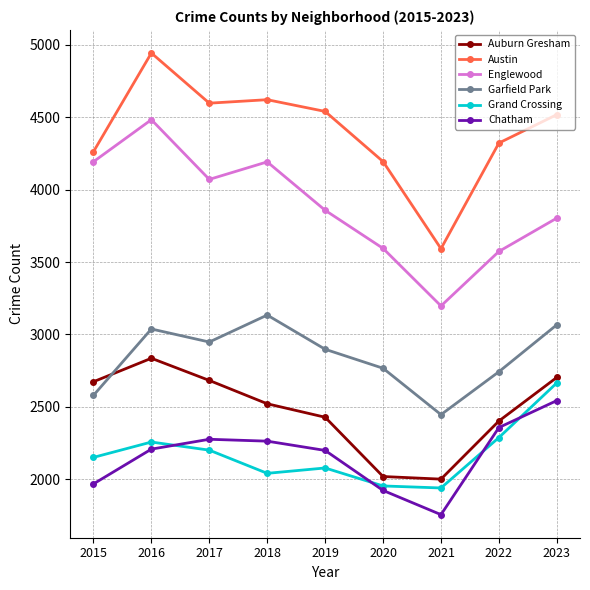

Is it true that Grand Crossing equals 870 at 2015?

False